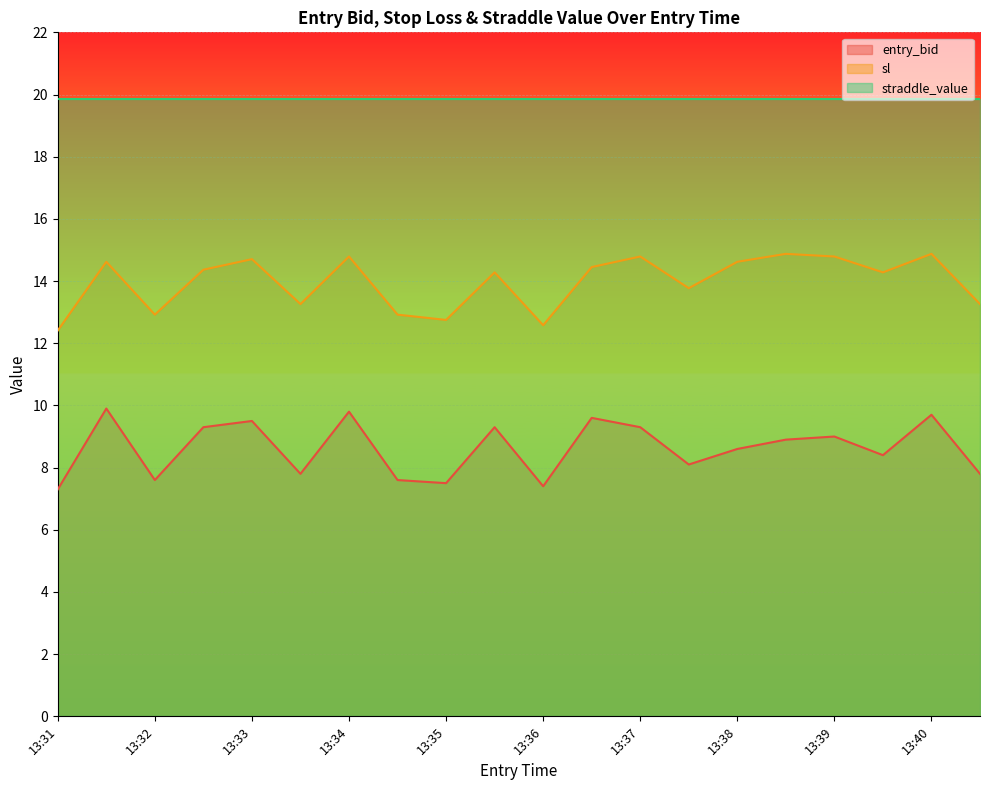

At which category is the sum across all series the highest?

13:34